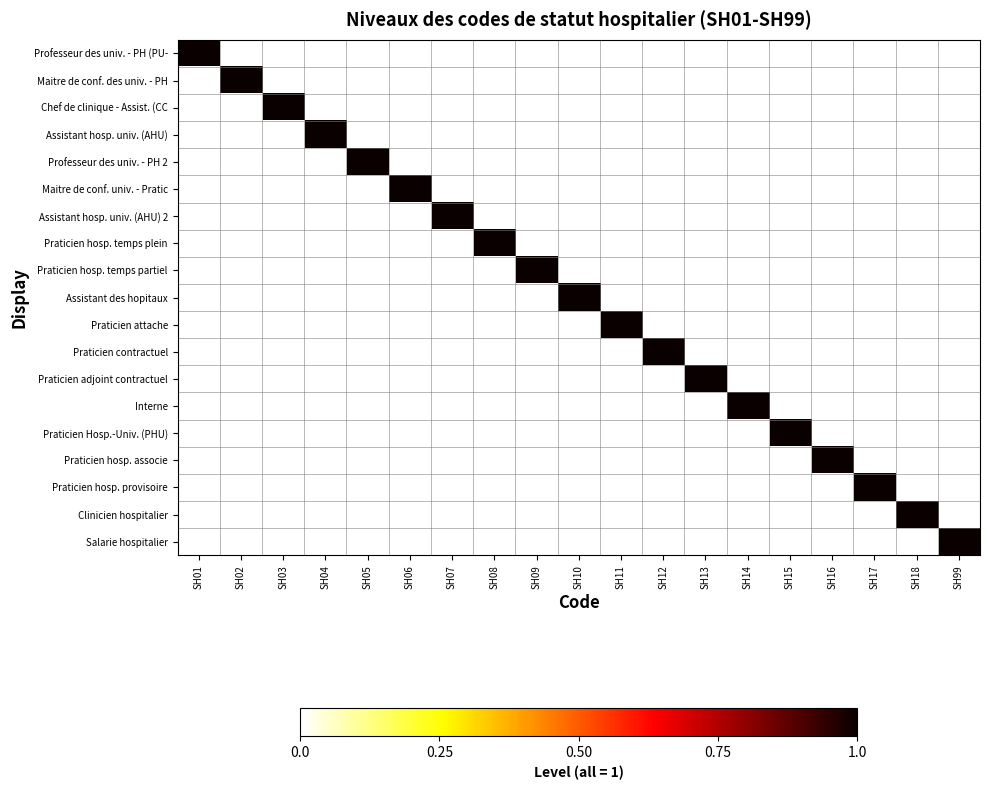

Between SH14 and SH03, which is larger?

SH14